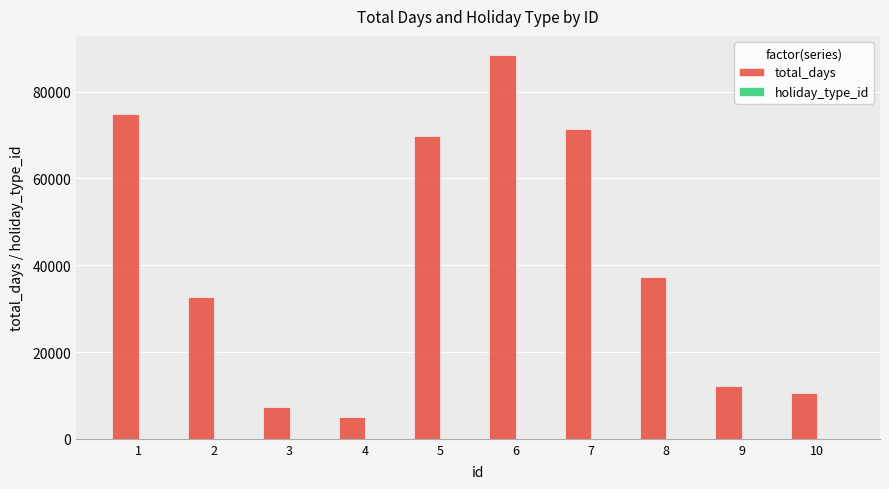

The value of total_days at 10 is 10652. True or false?

True